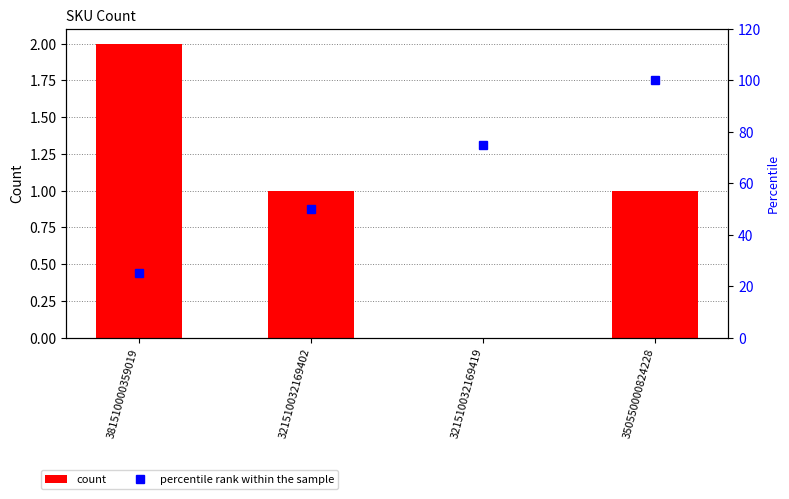

How many categories are shown in the chart?

4